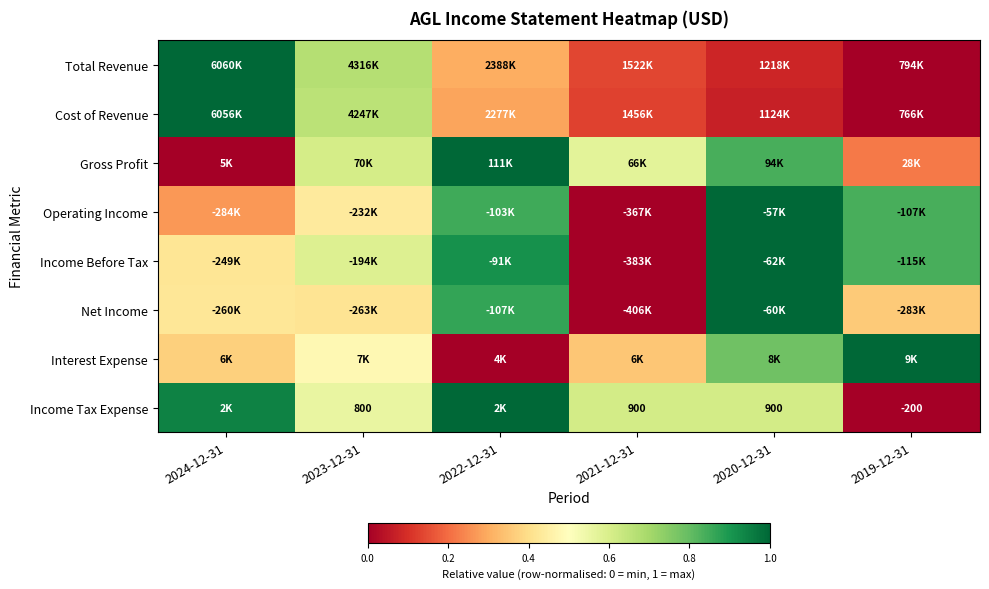

The Interest Expense series shows 0.5 at 2021-12-31. True or false?

False